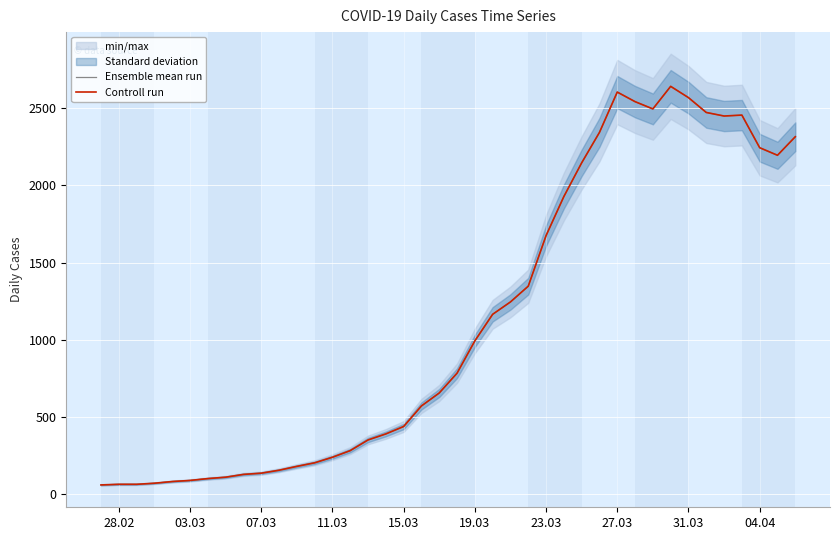

In Ensemble mean run, how many points are higher than both neighbors (excluding endpoints)?

3